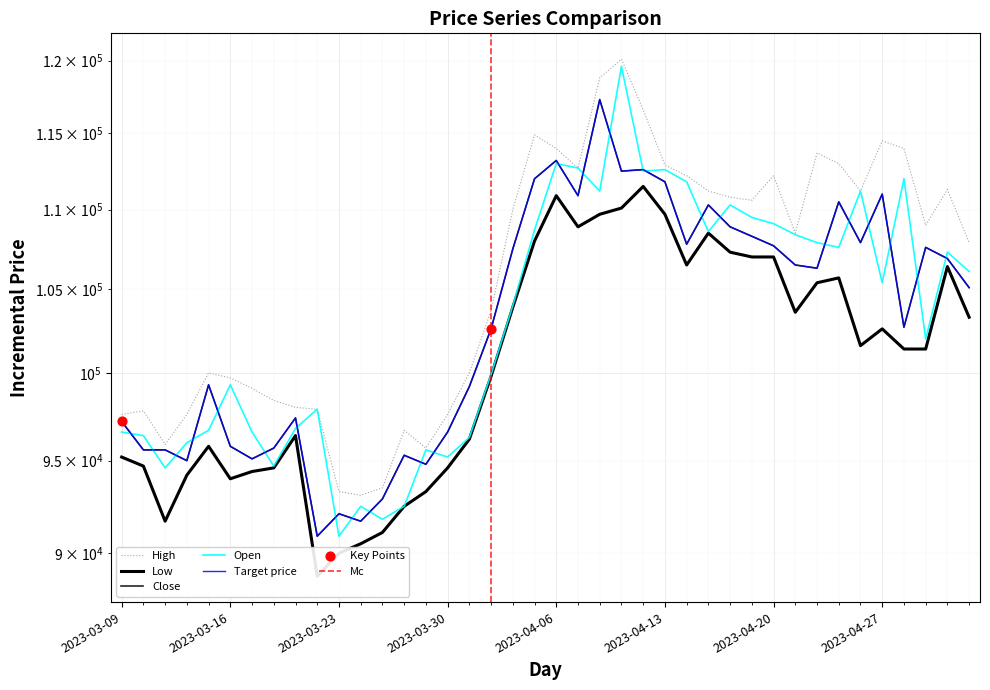

Which series reaches the maximum Y coordinate?

High